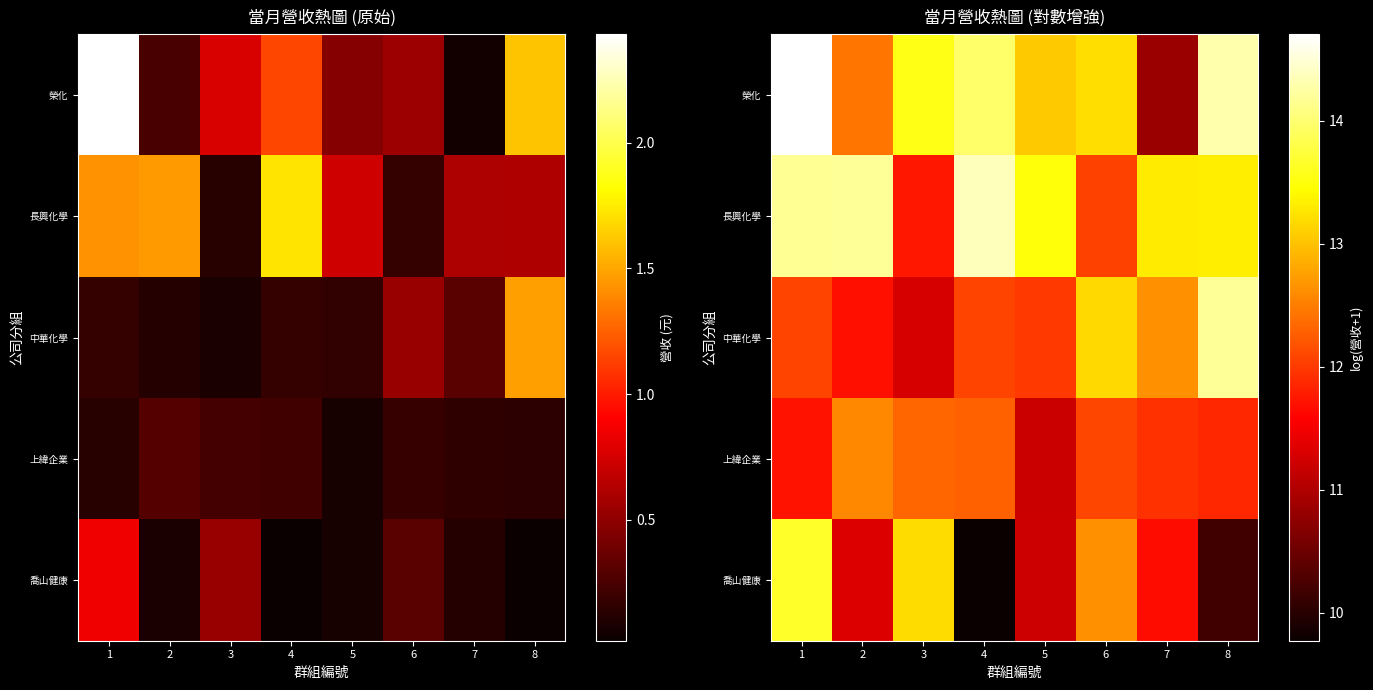

What is the maximum value for 中華化學?

14.2